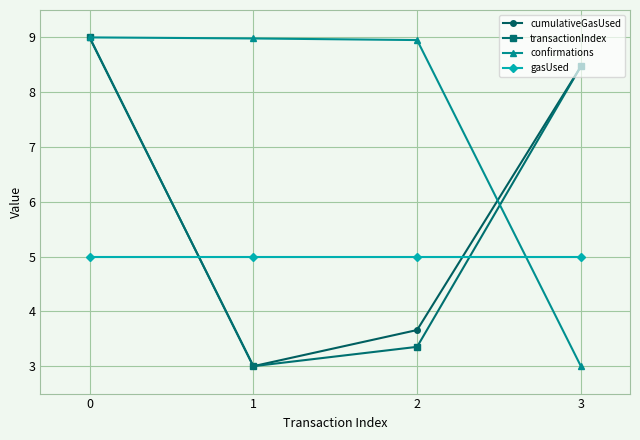

What is the difference between the cumulativeGasUsed values at 1 and 2?

0.7